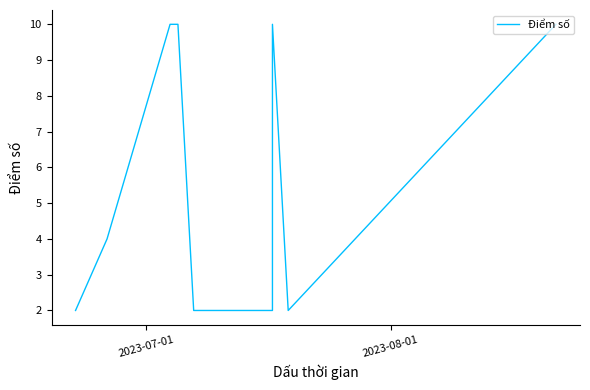

Is this an area chart (filled region under the line)?

No